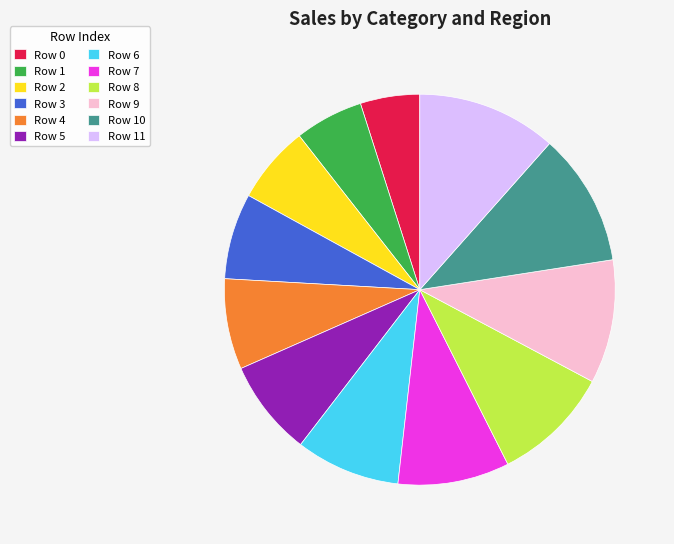

How many slices are in this pie chart?

12